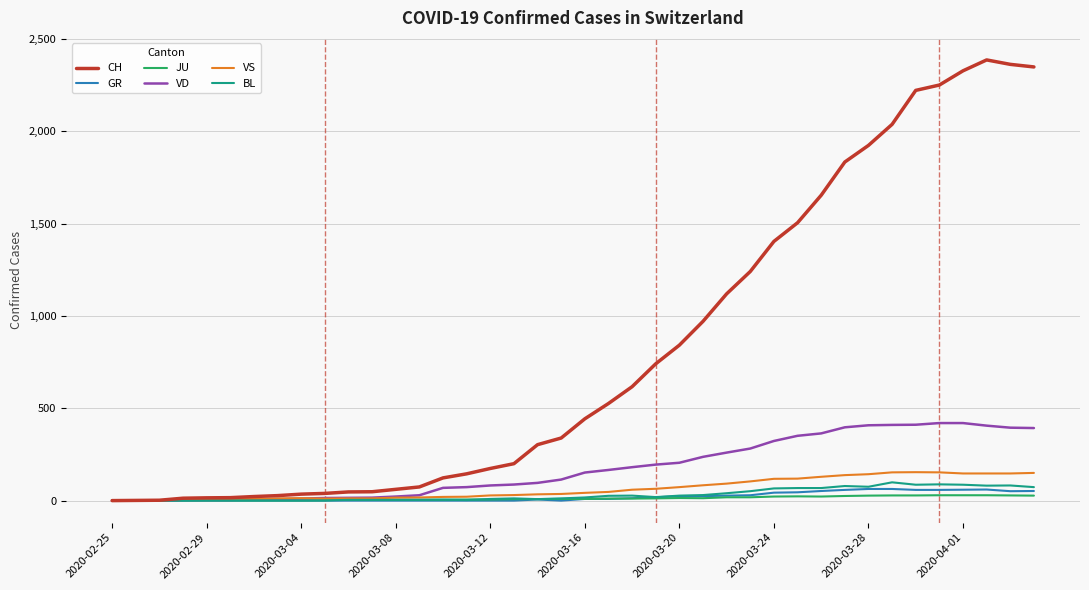

What is the highest value of the CH series?

2387